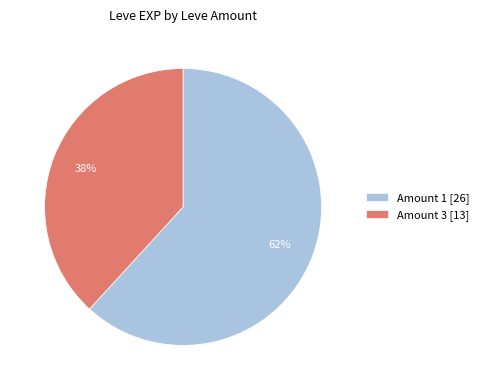

How many slices are in this pie chart?

2